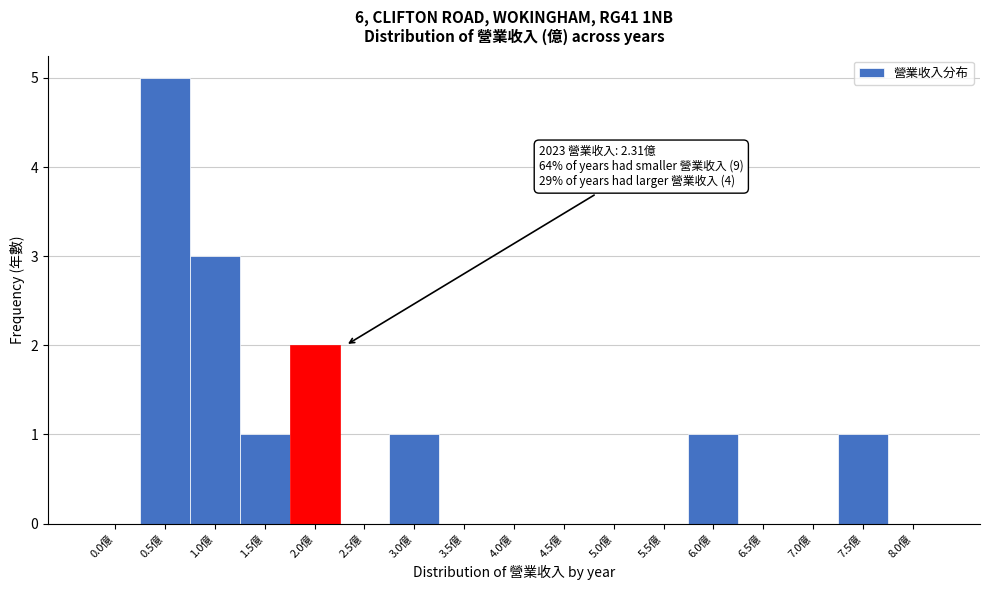

Reading left to right, transcribe all the data shown in this chart.

0.0億=0	0.5億=5	1.0億=3	1.5億=1	2.0億=2	2.5億=0	3.0億=1	3.5億=0	4.0億=0	4.5億=0	5.0億=0	5.5億=0	6.0億=1	6.5億=0	7.0億=0	7.5億=1	8.0億=0